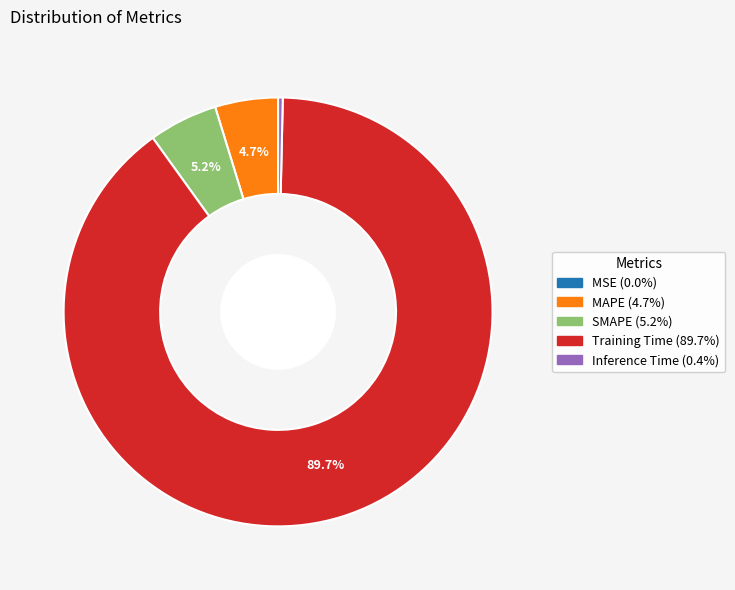

Do SMAPE and MAPE together represent more than half of the pie?

No